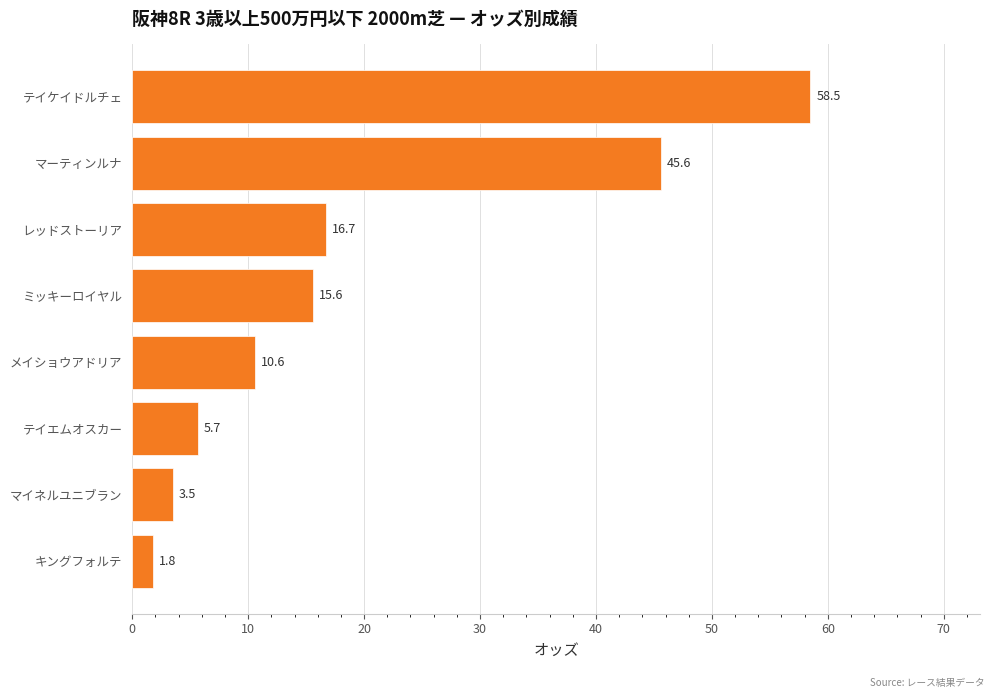

Is it true that the value at テイケイドルチェ is 79.6?

False